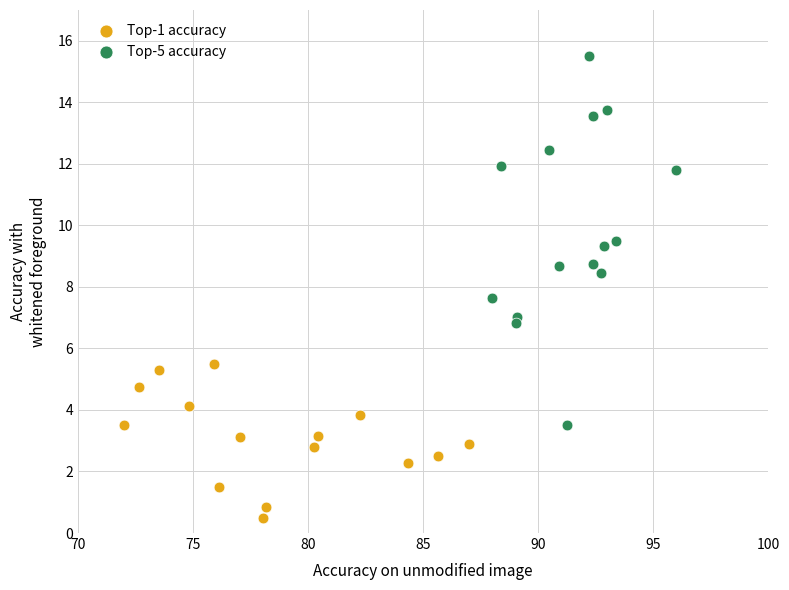

What are all the series names shown in the legend?

Top-1 accuracy, Top-5 accuracy